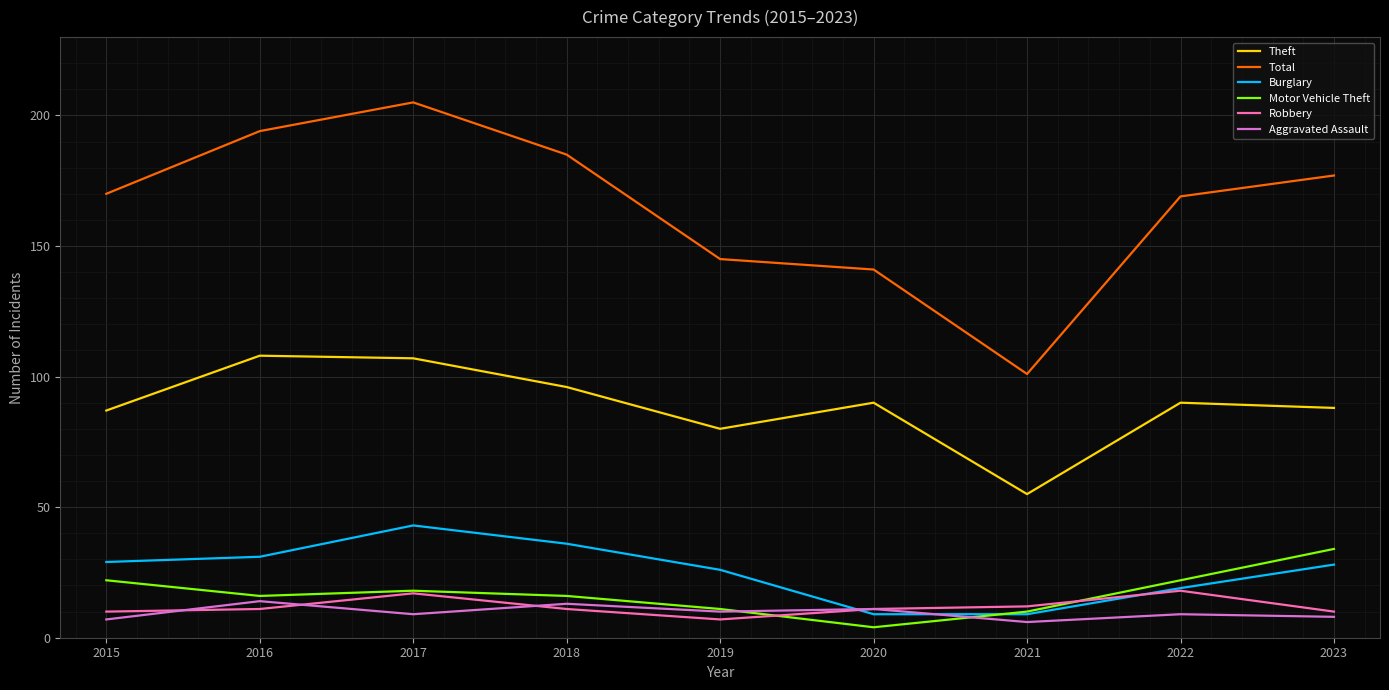

What is the difference between the maximum and minimum values in the Aggravated Assault series?

8